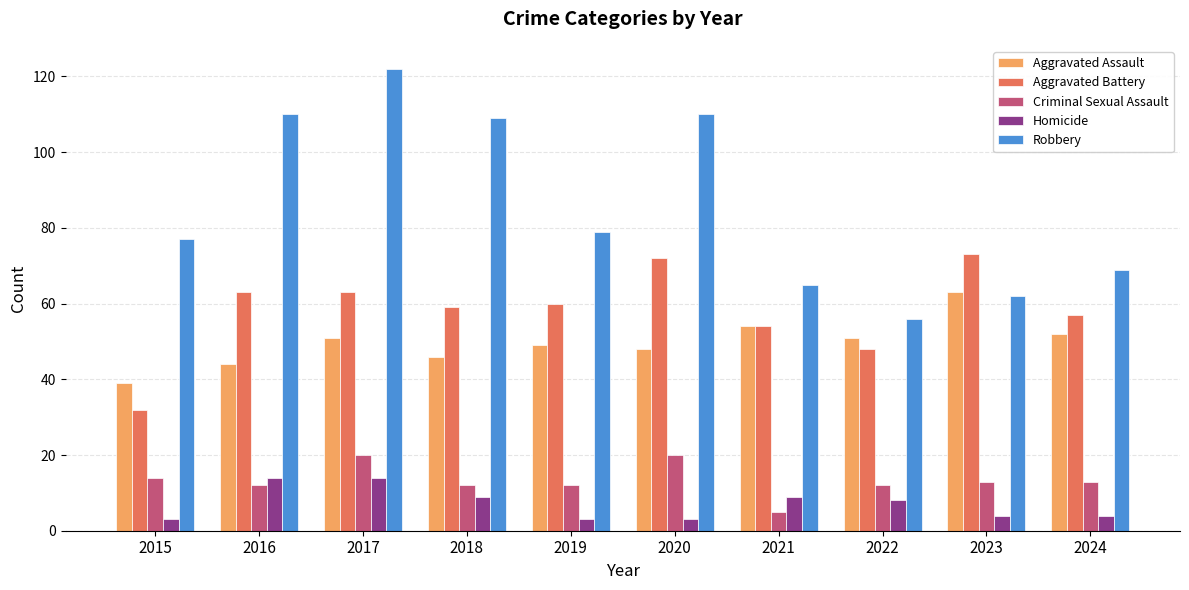

The value of Aggravated Battery at 2020 is 72. True or false?

True